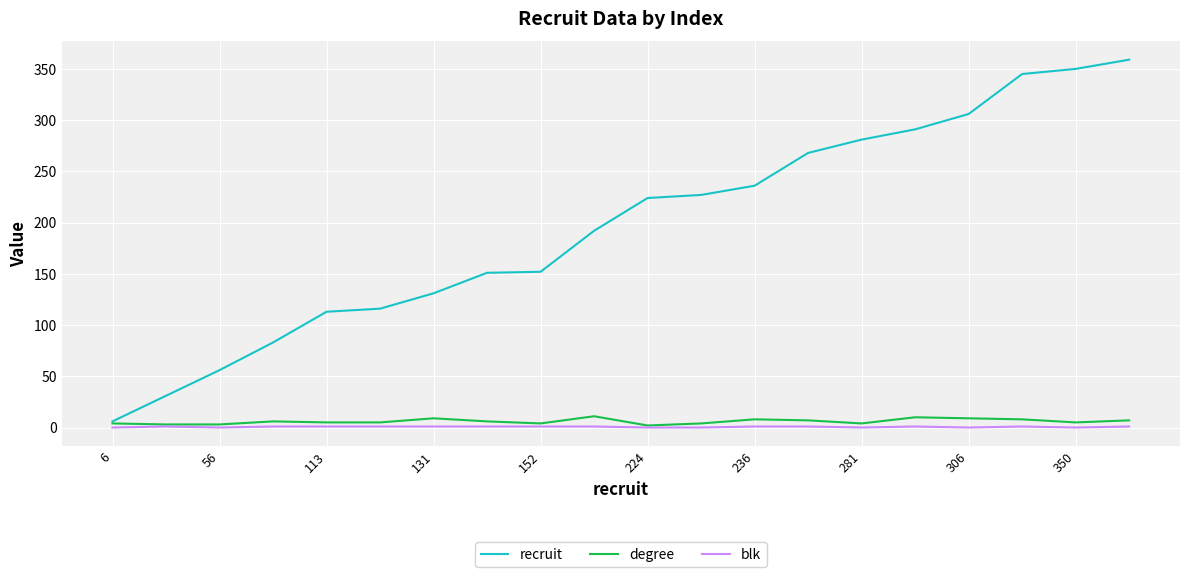

What are all the series names shown in the legend?

recruit, degree, blk